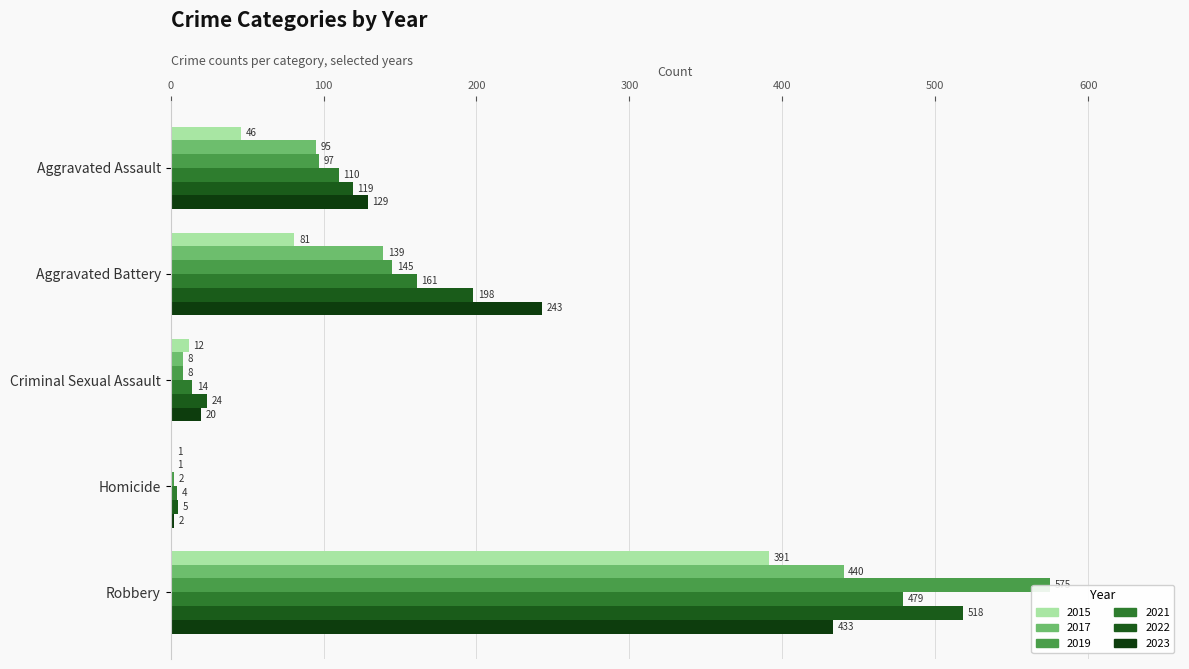

Which category has the lowest value in the 2021 series?

Homicide